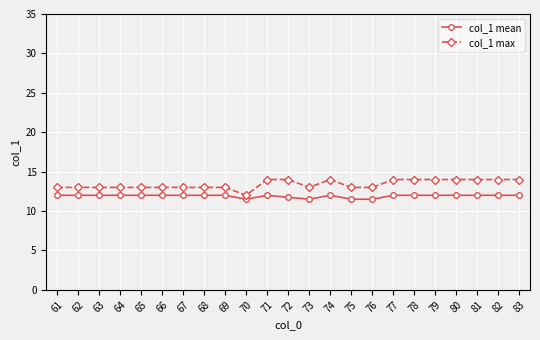

Which series has the largest total across all categories?

col_1 max